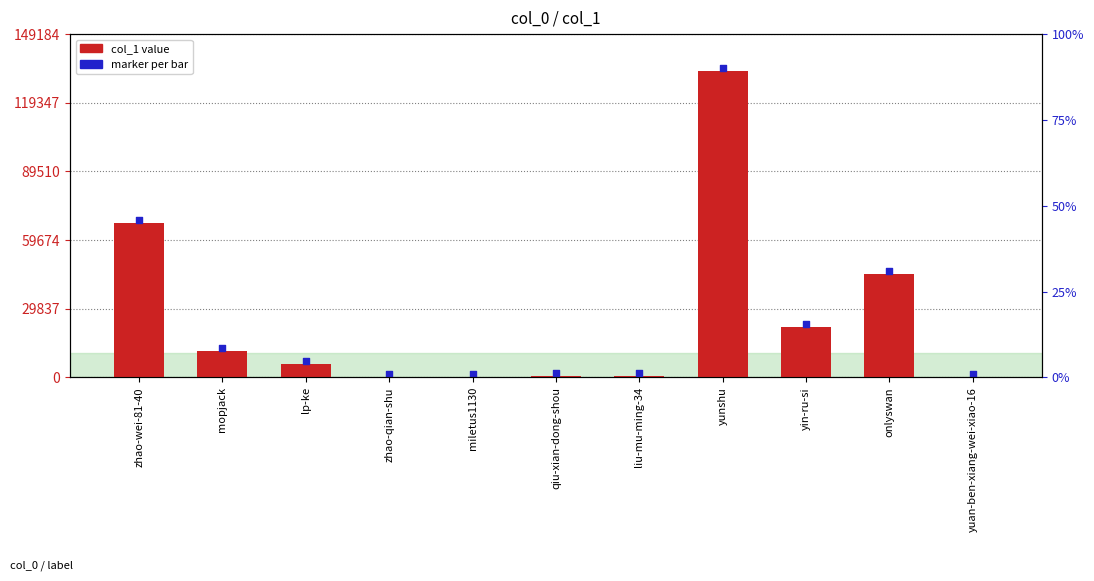

Is the value of col_1 value at lp-ke greater than the value of marker per bar at lp-ke?

No